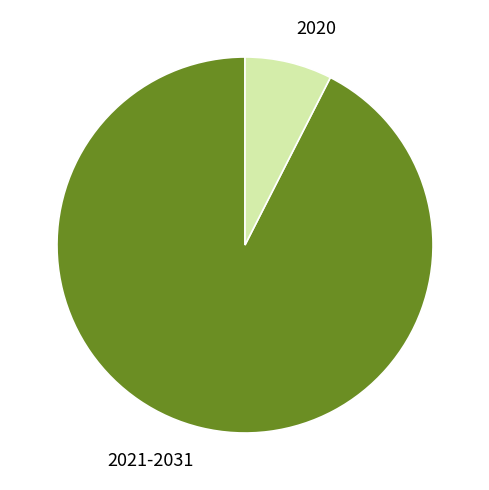

Rank the categories by value from highest to lowest.

2021-2031, 2020